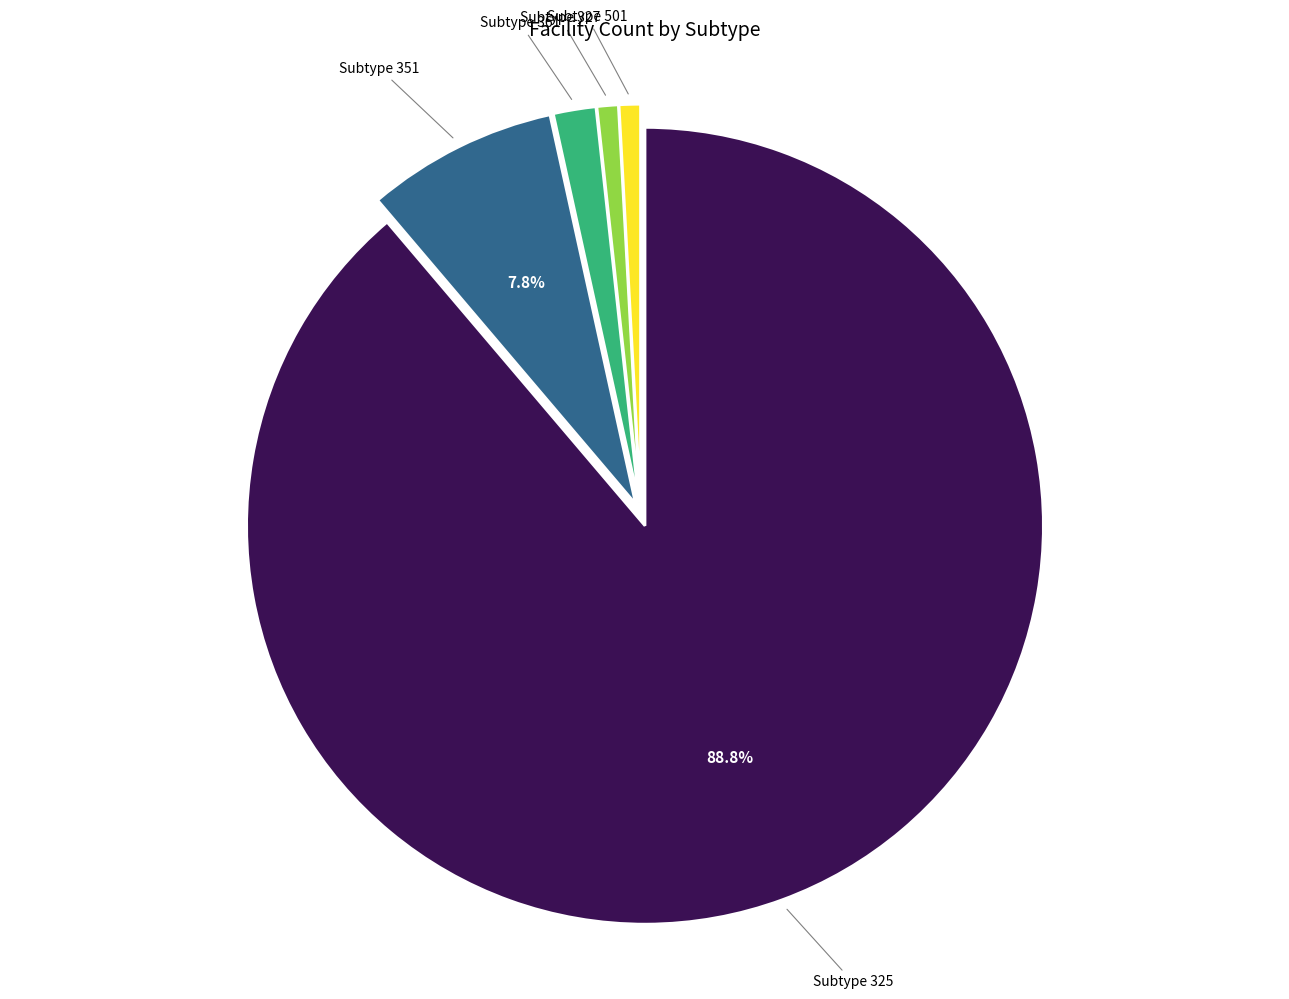

Is there any slice that represents more than half of the pie?

Yes